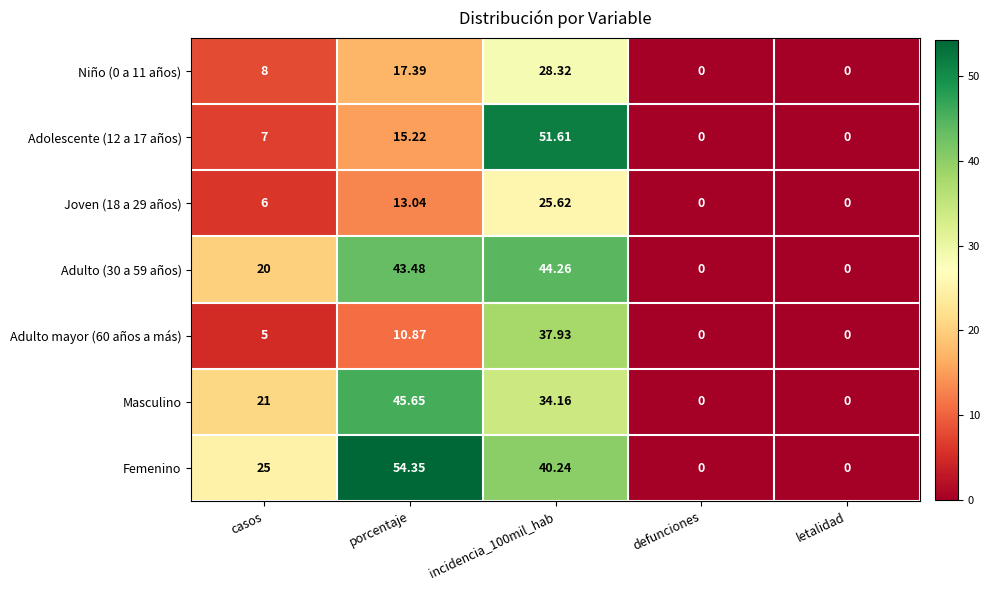

At casos, list the series in order from largest to smallest.

Femenino, Masculino, Adulto (30 a 59 años), Niño (0 a 11 años), Adolescente (12 a 17 años), Joven (18 a 29 años), Adulto mayor (60 años a más)